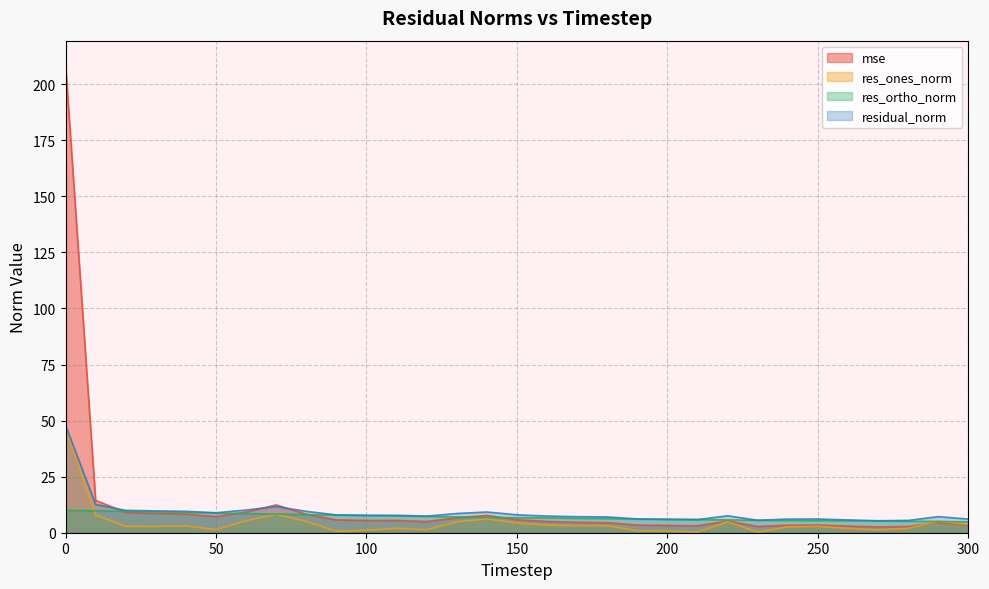

At 300, list the series in order from largest to smallest.

residual_norm, res_ortho_norm, res_ones_norm, mse